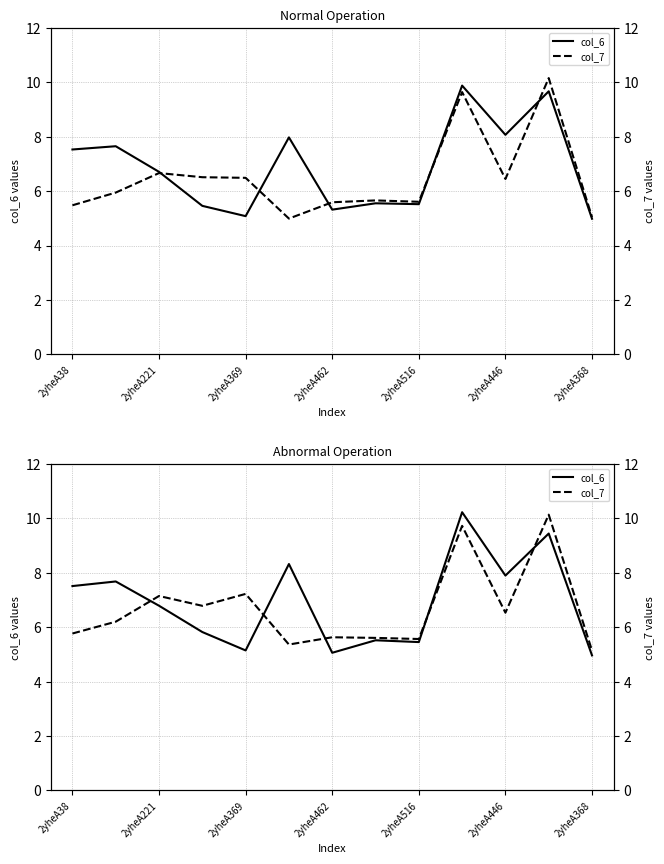

What is the value of the col_7 point at the 4th from the left?

6.8